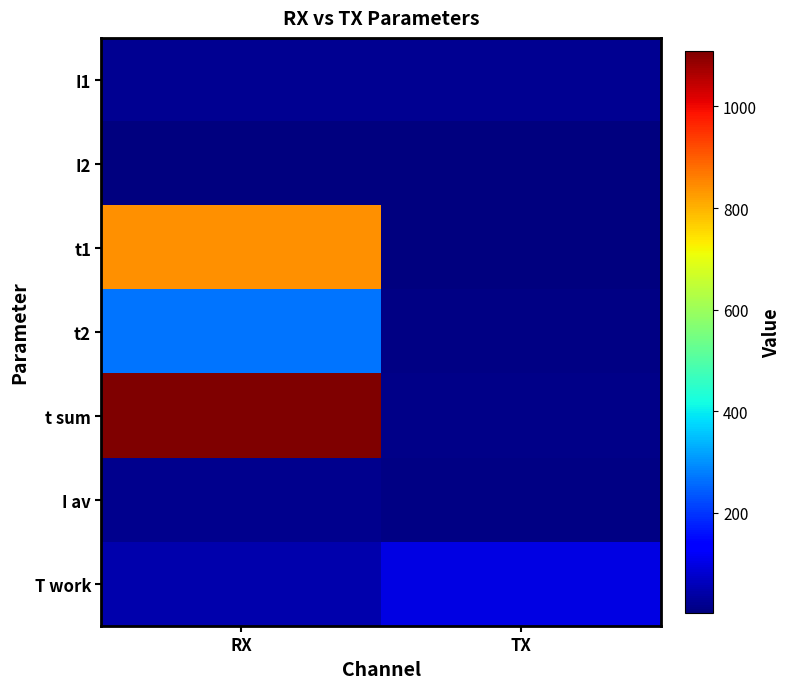

Which category has the highest value across all series?

RX